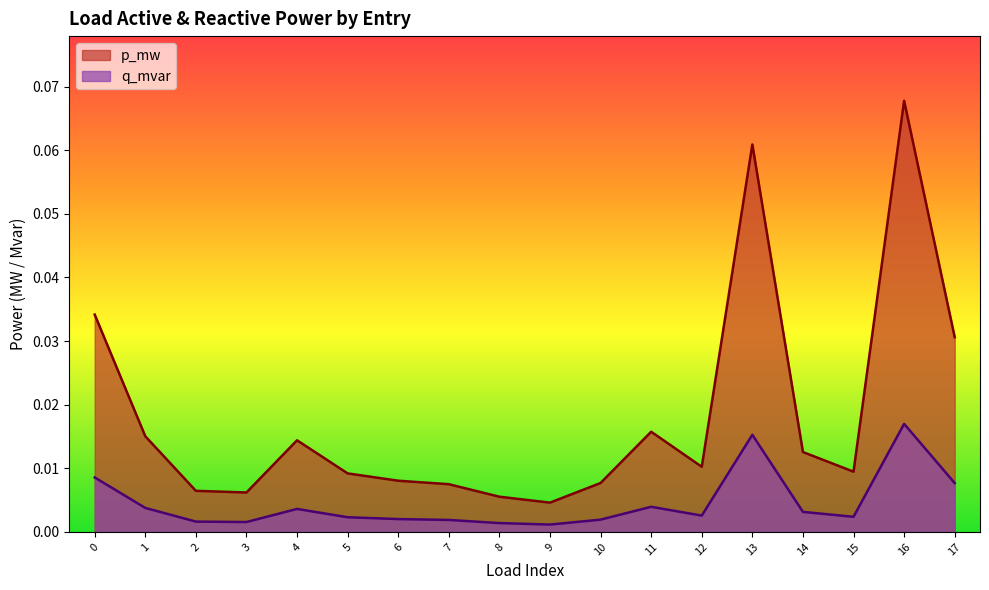

Reading left to right, list all the values displayed in this chart.

p_mw: 0.0	0.0	0.0	0.0	0.0	0.0	0.0	0.0	0.0	0.0	0.0	0.0	0.0	0.1	0.0	0.0	0.1	0.0
q_mvar: 0.0	0.0	0.0	0.0	0.0	0.0	0.0	0.0	0.0	0.0	0.0	0.0	0.0	0.0	0.0	0.0	0.0	0.0